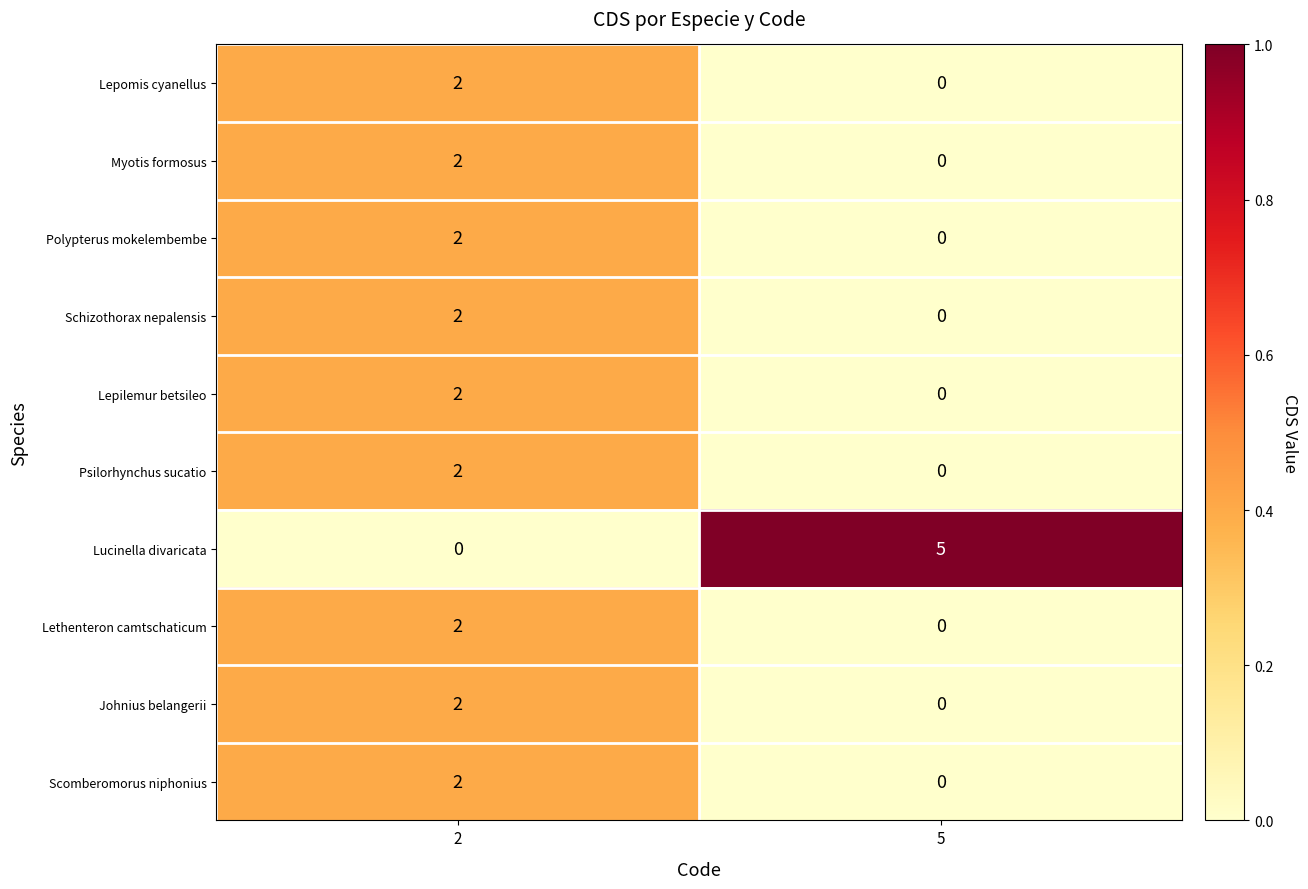

Rank the categories by Schizothorax nepalensis value from highest to lowest.

2, 5